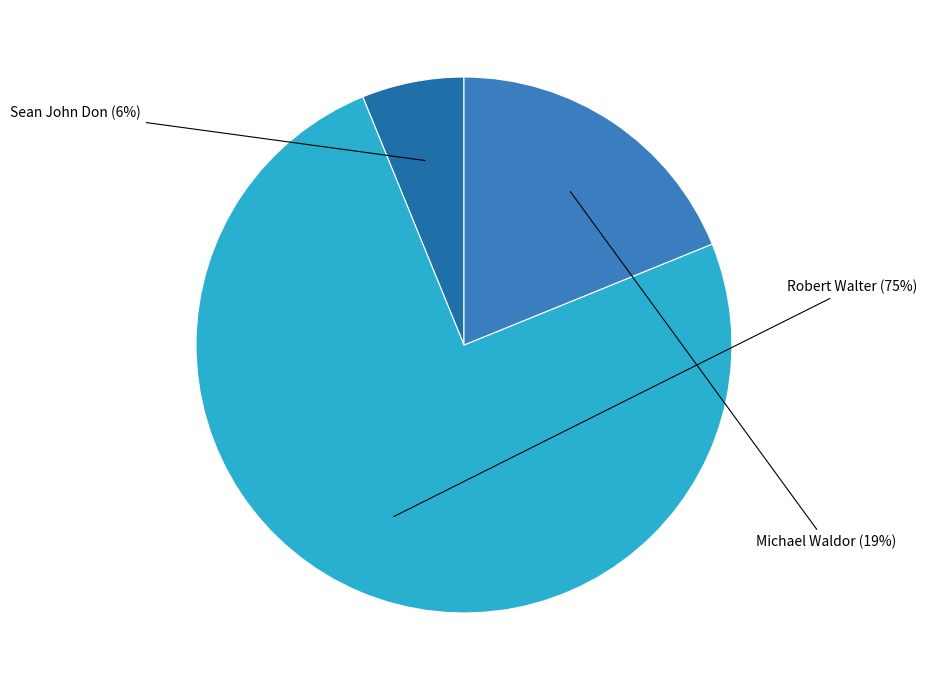

How many segments does this pie chart have?

3